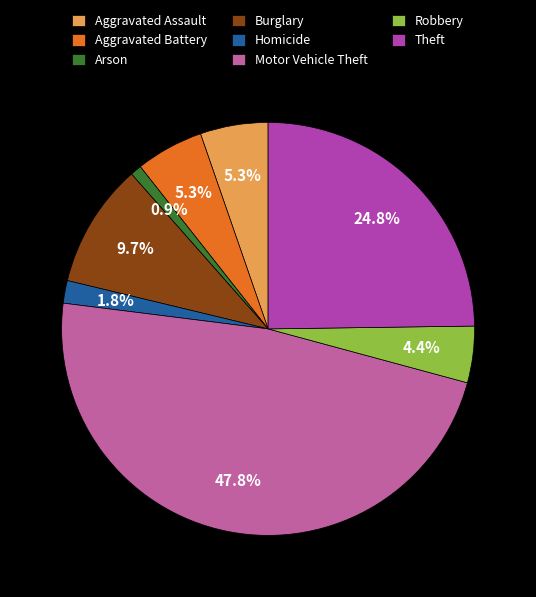

Approximately how many times larger is the value at Robbery compared to Aggravated Assault?

0.8